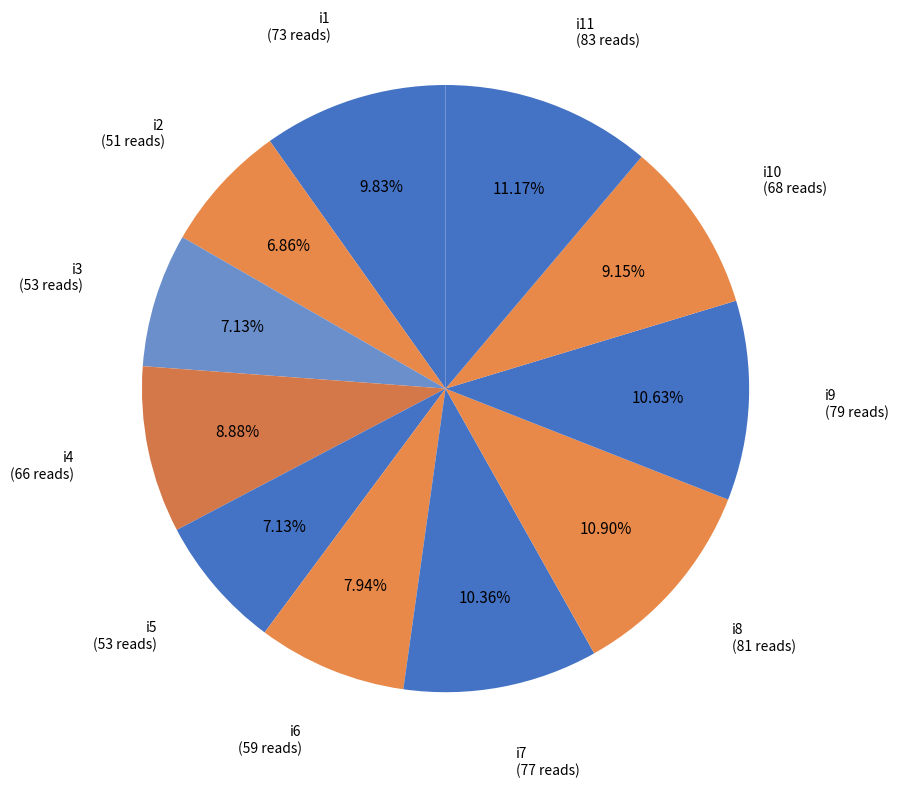

To the nearest percent, what is the difference between the largest and smallest slice percentages?

4%